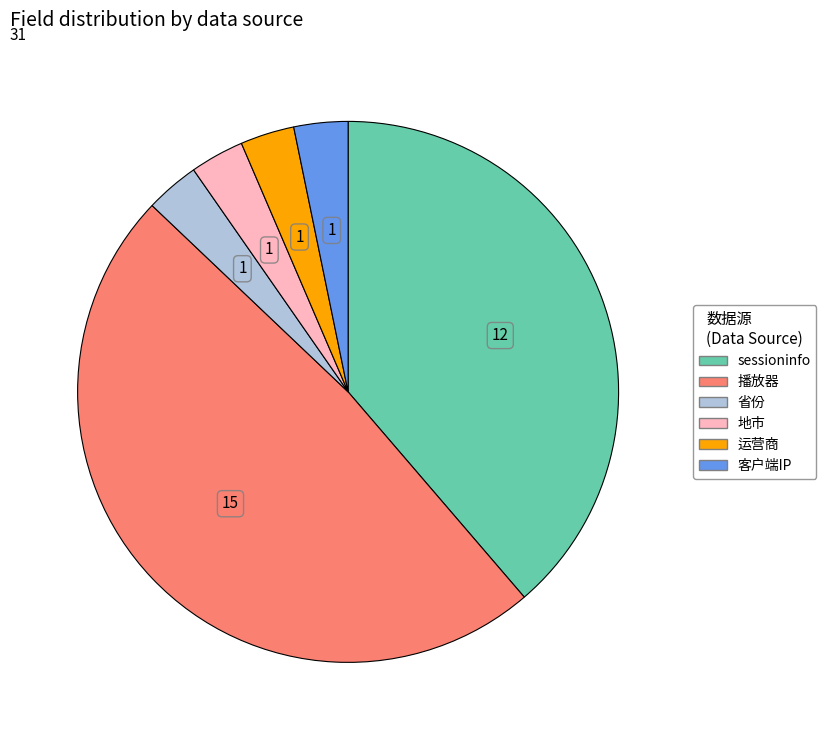

How many segments does this pie chart have?

6